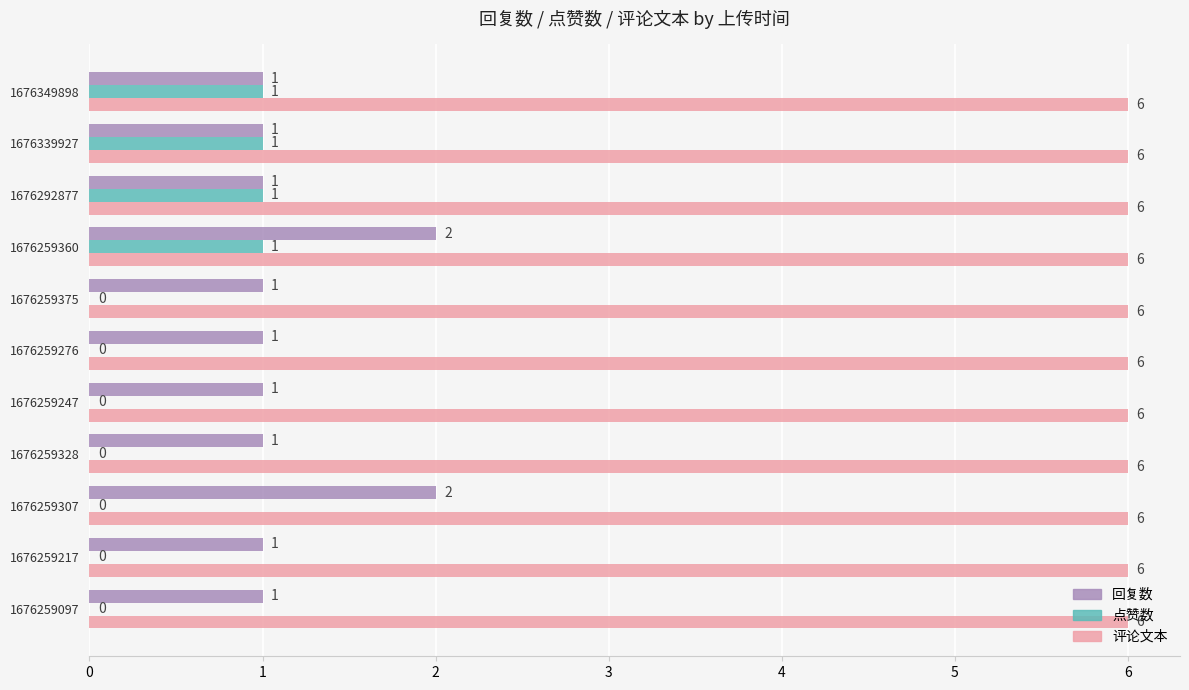

What is the sum of all 回复数 values?

13